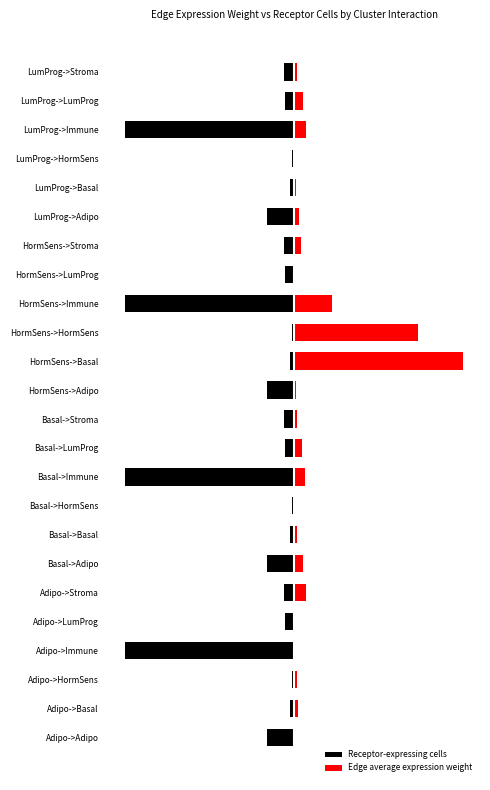

How many values in the Edge average expression weight series are below 1?

12